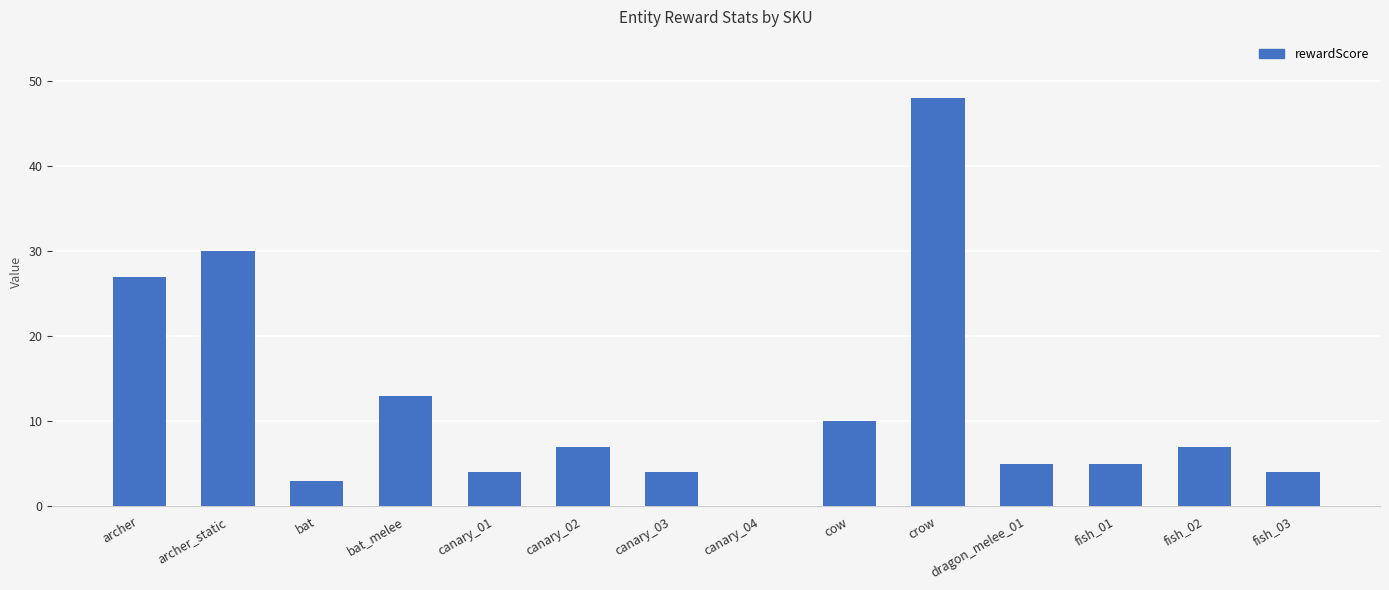

Are the bars grouped side by side (vs. stacked)?

No